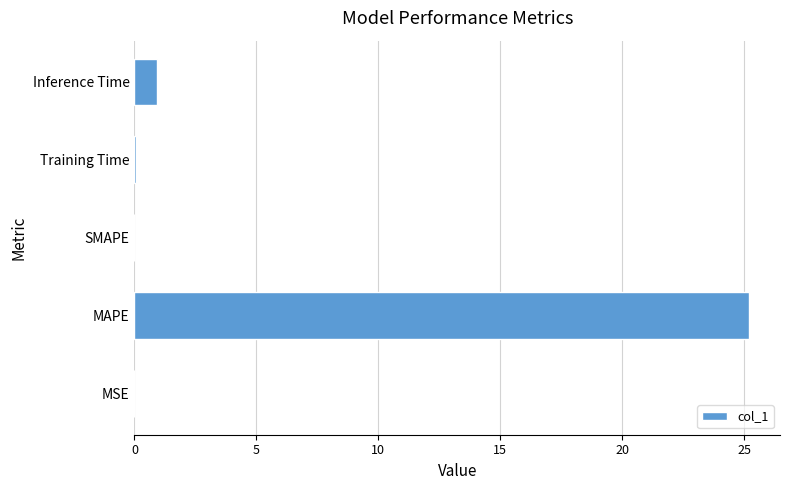

Where is the data nearest to the value 12?

Inference Time